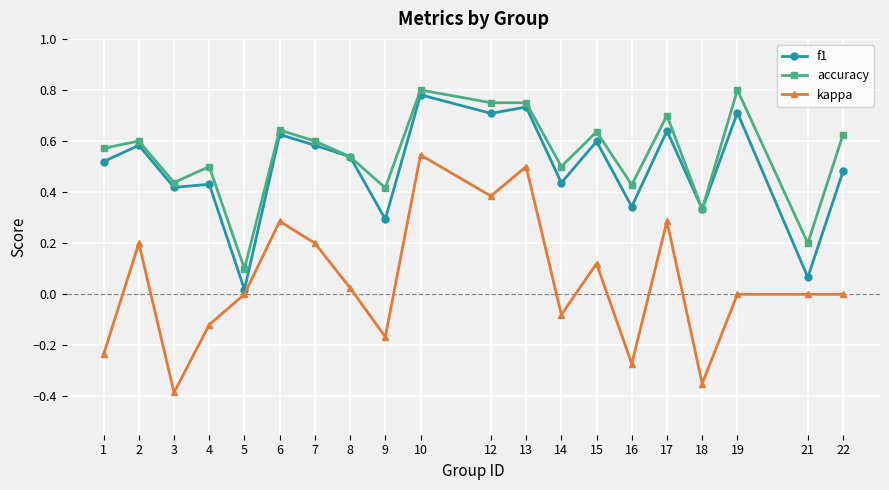

Which series has the largest range (max minus min)?

kappa